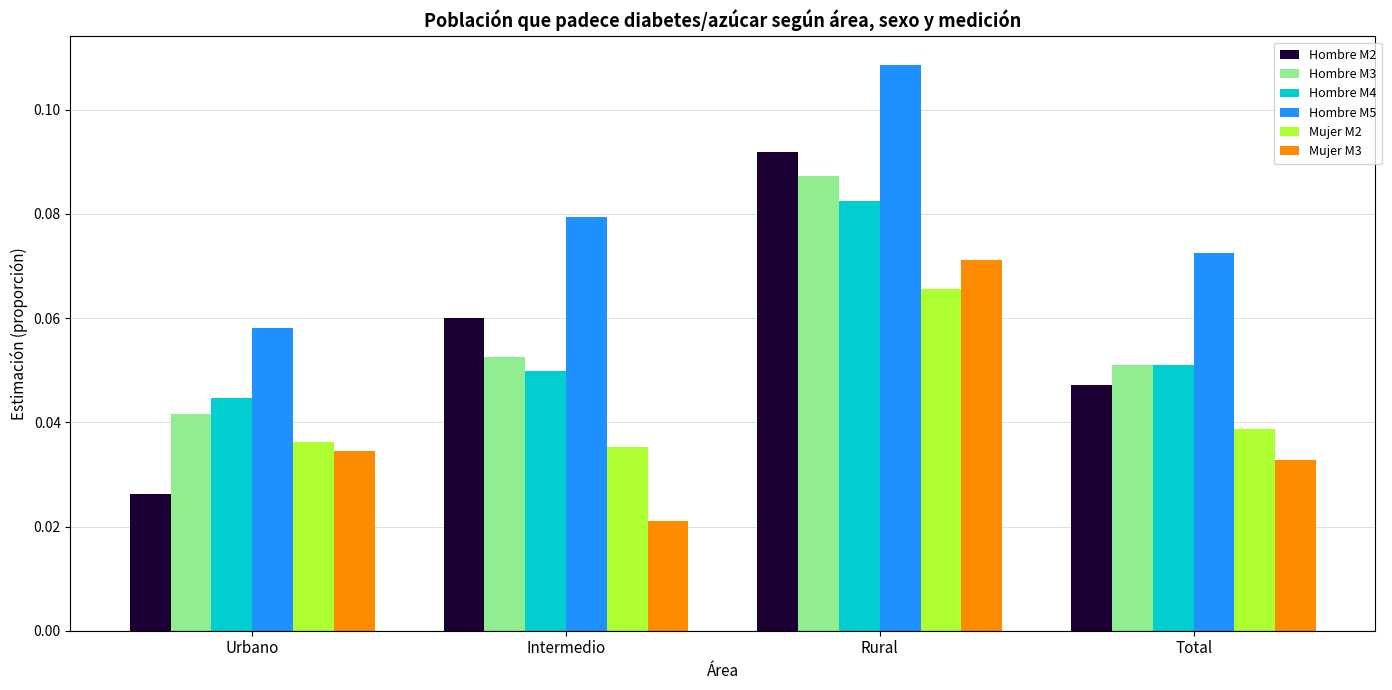

Is the value of Hombre M3 at Urbano greater than the value of Hombre M2 at Intermedio?

No